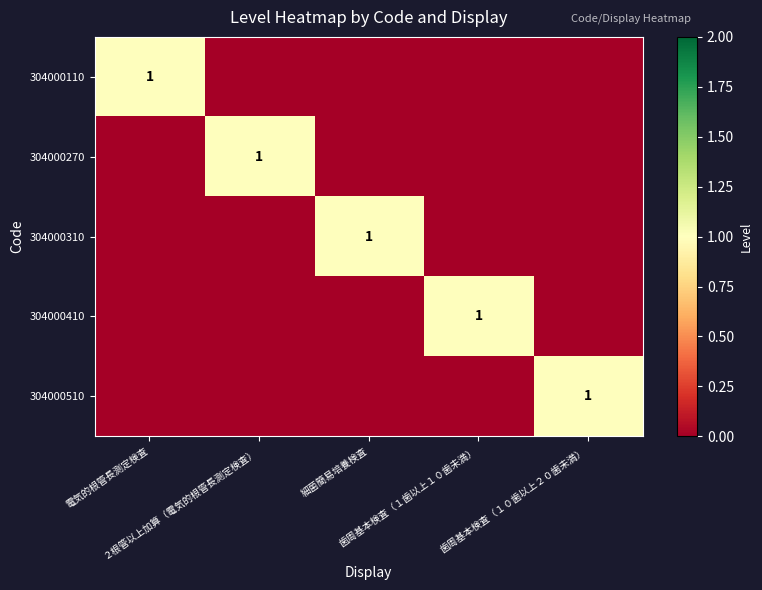

At 歯周基本検査（１歯以上１０歯未満）, list the series in order from smallest to largest.

304000110, 304000270, 304000310, 304000510, 304000410